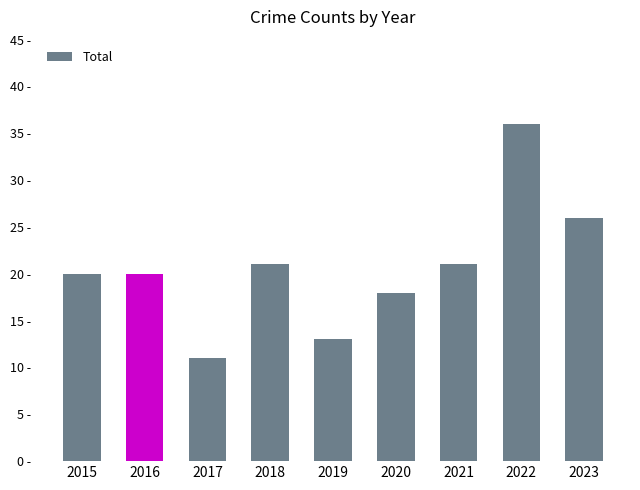

Rank the categories by value from highest to lowest.

2022, 2023, 2018, 2021, 2015, 2016, 2020, 2019, 2017